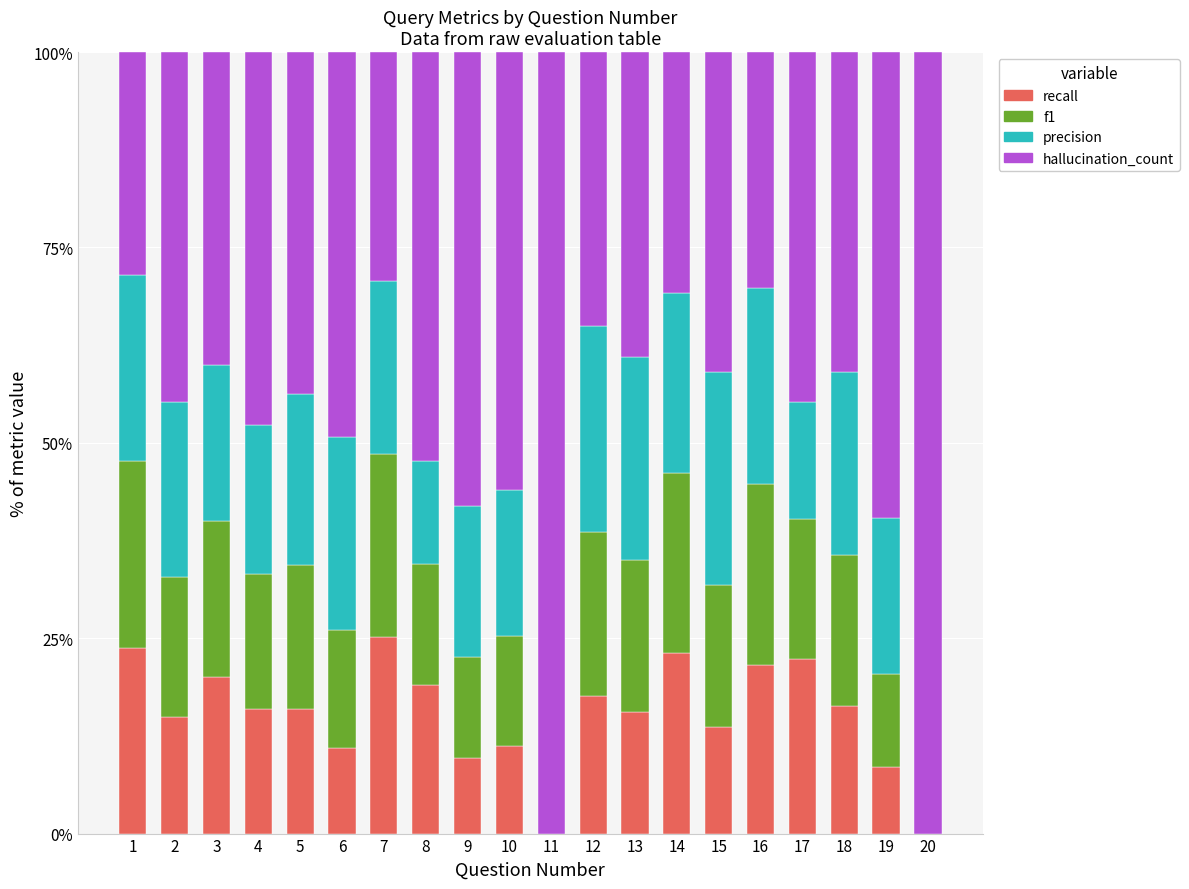

What are all the series names shown in the legend?

recall, f1, precision, hallucination_count